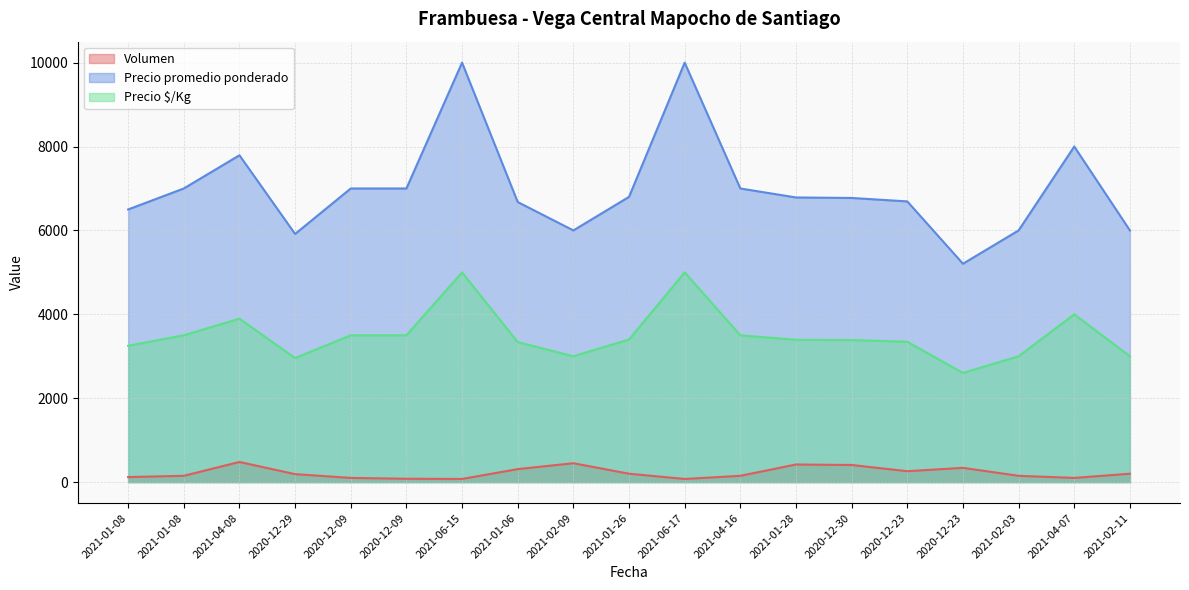

True or false: Precio promedio ponderado has a value of 10000 at 2021-06-15.

True